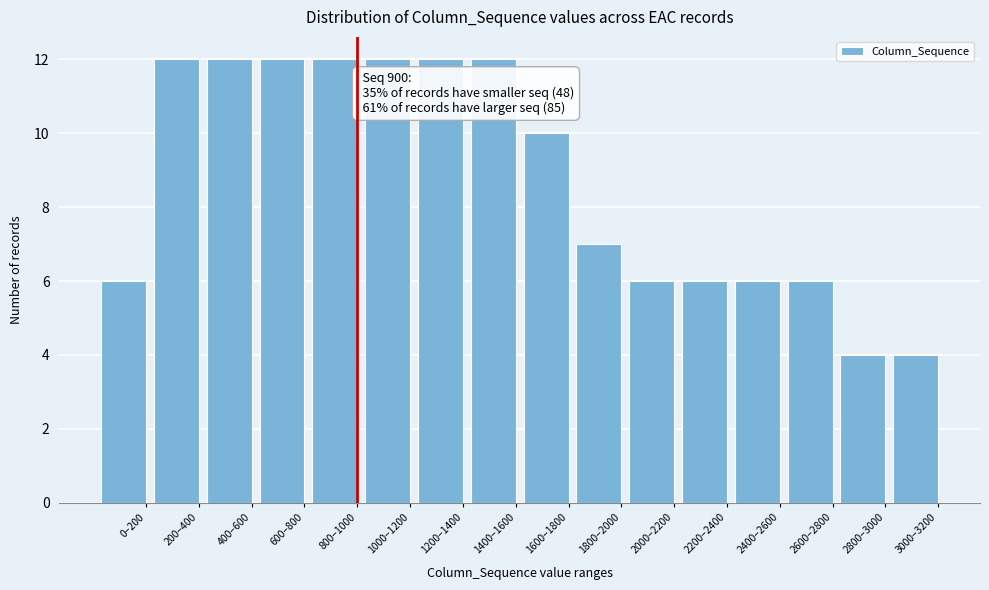

Reading right to left, transcribe all the data shown in this chart.

3000–3200=4	2800–3000=4	2600–2800=6	2400–2600=6	2200–2400=6	2000–2200=6	1800–2000=7	1600–1800=10	1400–1600=12	1200–1400=12	1000–1200=12	800–1000=12	600–800=12	400–600=12	200–400=12	0–200=6